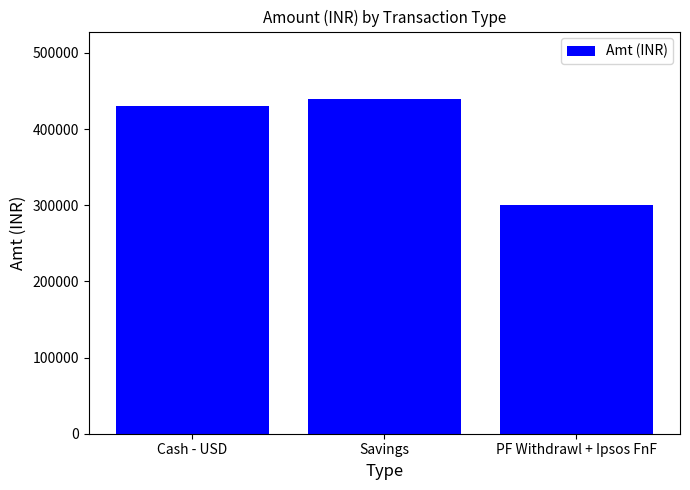

What is the value of the 2nd bar from the left?

440000